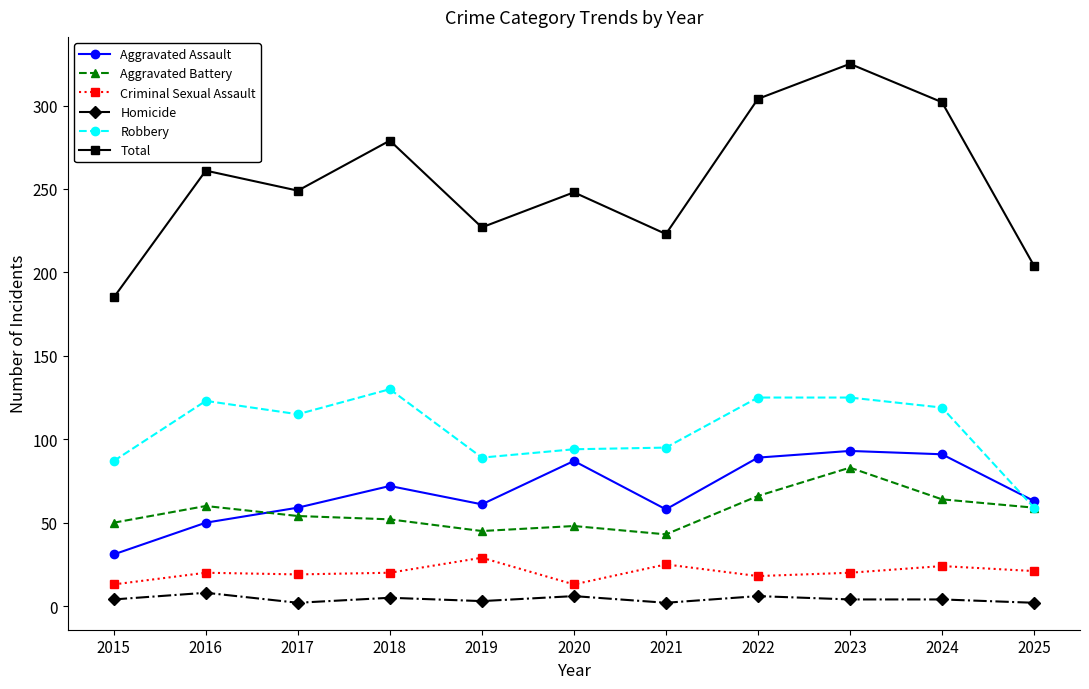

Rank the series at 2024 from highest to lowest value.

Total, Robbery, Aggravated Assault, Aggravated Battery, Criminal Sexual Assault, Homicide